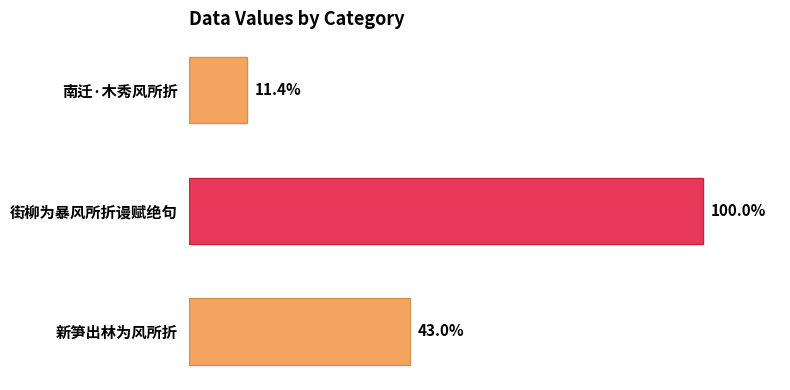

Are the bars horizontal?

Yes